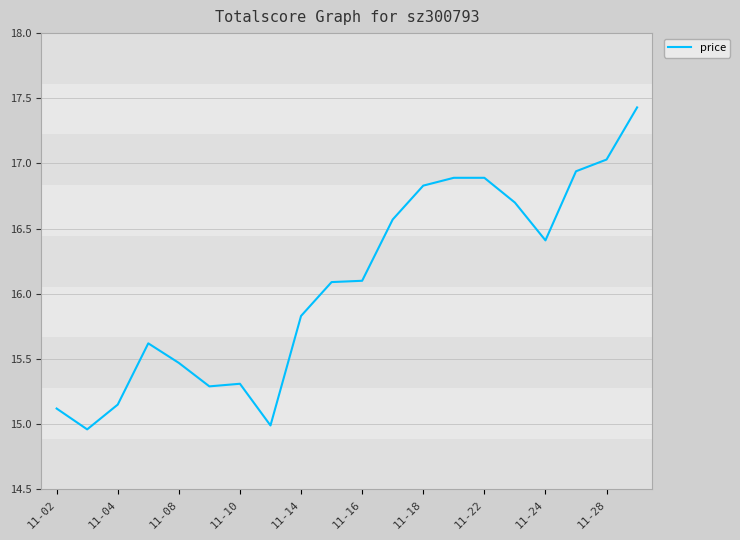

What is the maximum value shown in the chart?

17.4